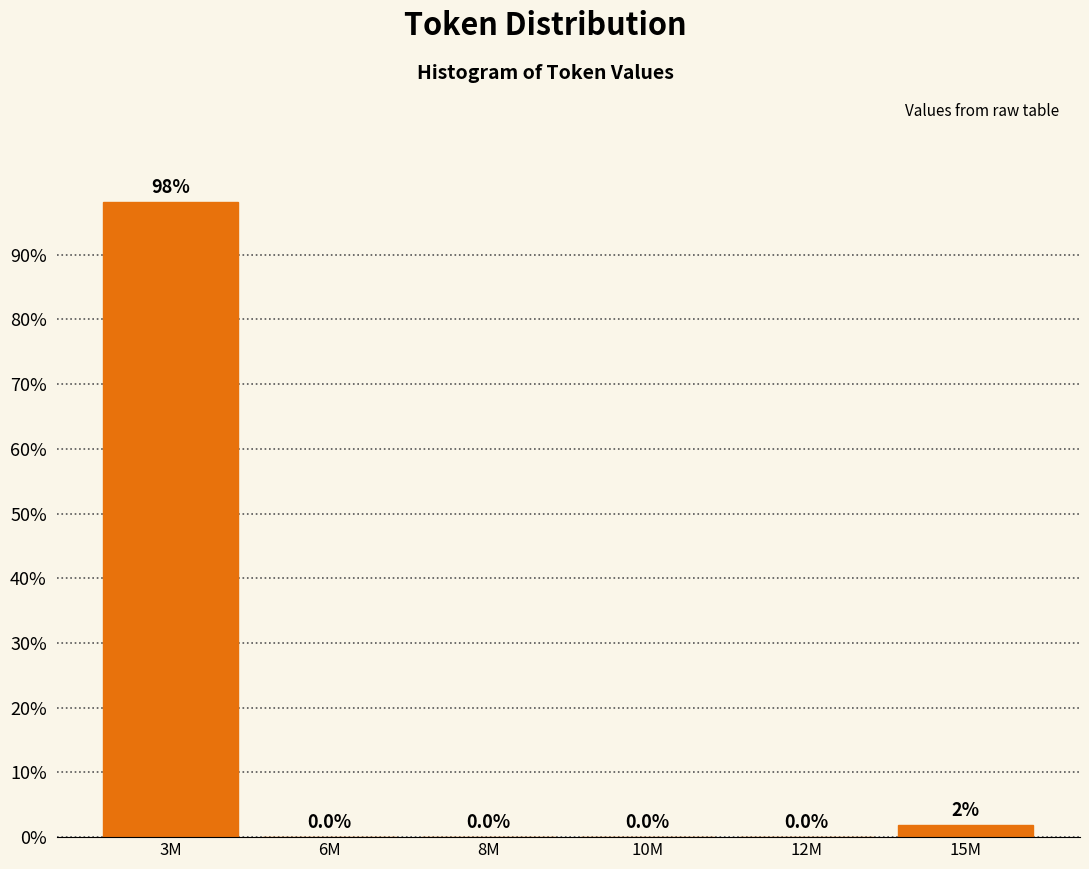

What is the change in value from 3M to 8M?

-98.1